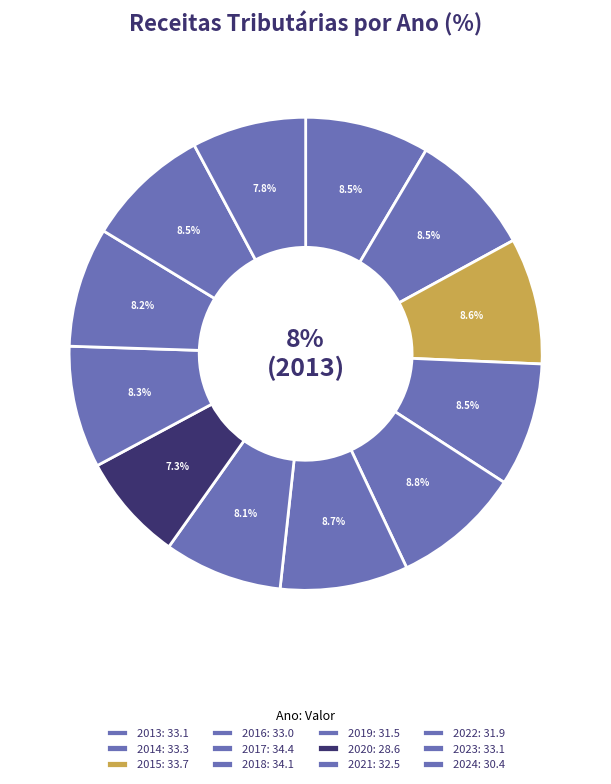

Which slice is the largest?

2017